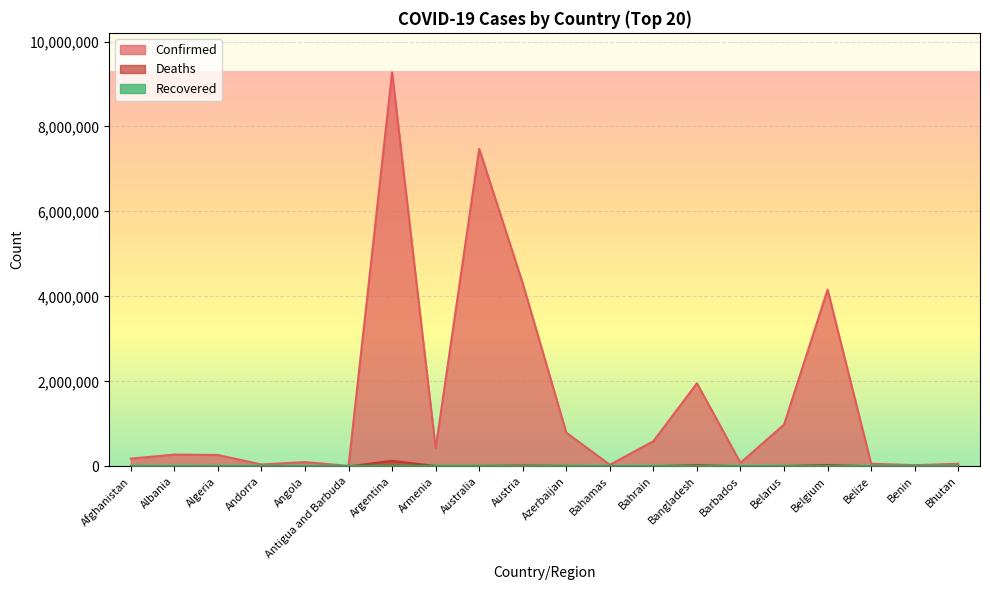

At which category does the chart reach its peak across all series?

Argentina